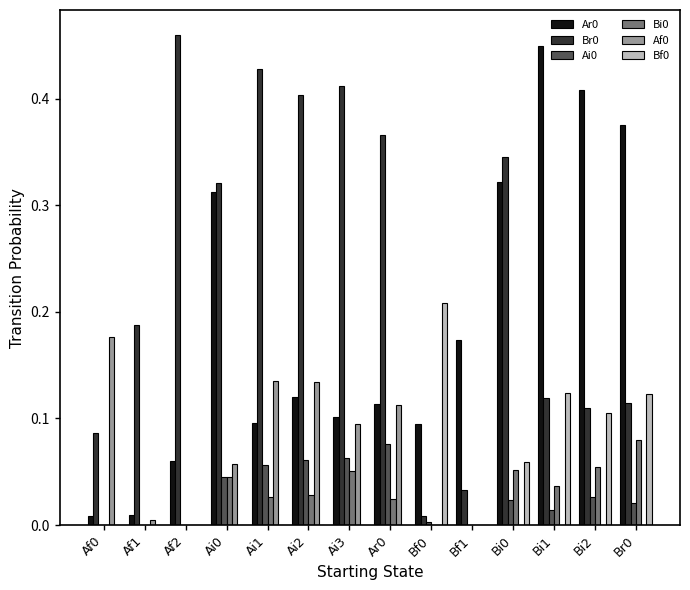

Is the value of Bi0 at Bi0 greater than the value of Ai0 at Br0?

Yes